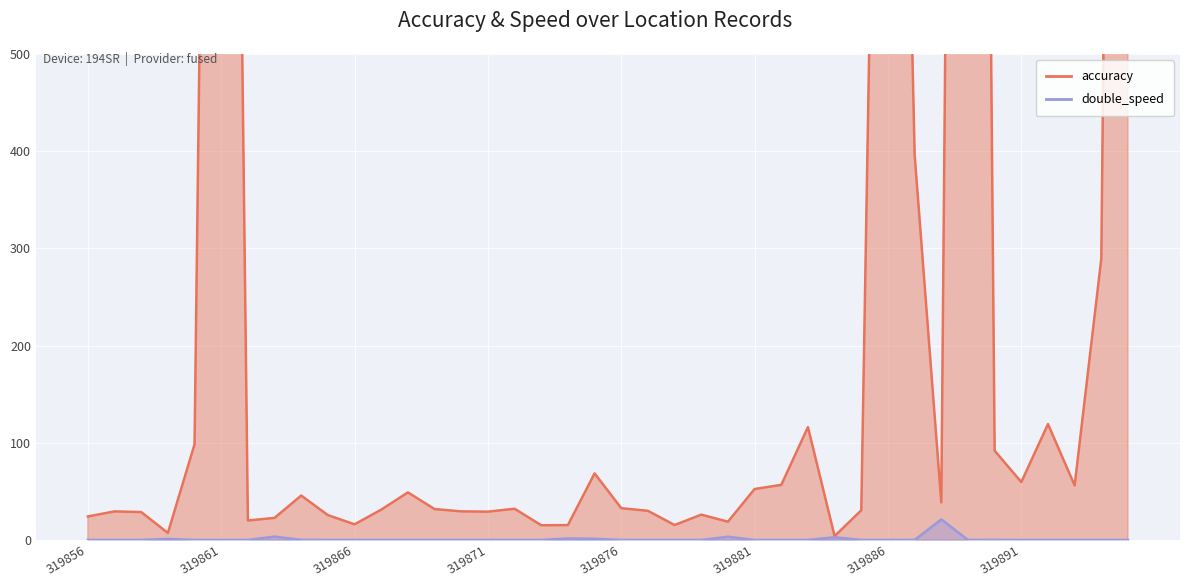

Rank the categories by accuracy value from lowest to highest.

319884, 319859, 319873, 319874, 319878, 319866, 319880, 319862, 319863, 319856, 319865, 319879, 319858, 319871, 319857, 319870, 319877, 319885, 319867, 319869, 319872, 319876, 319888, 319864, 319868, 319881, 319893, 319882, 319891, 319875, 319890, 319860, 319883, 319892, 319894, 319887, 319886, 319861, 319895, 319889